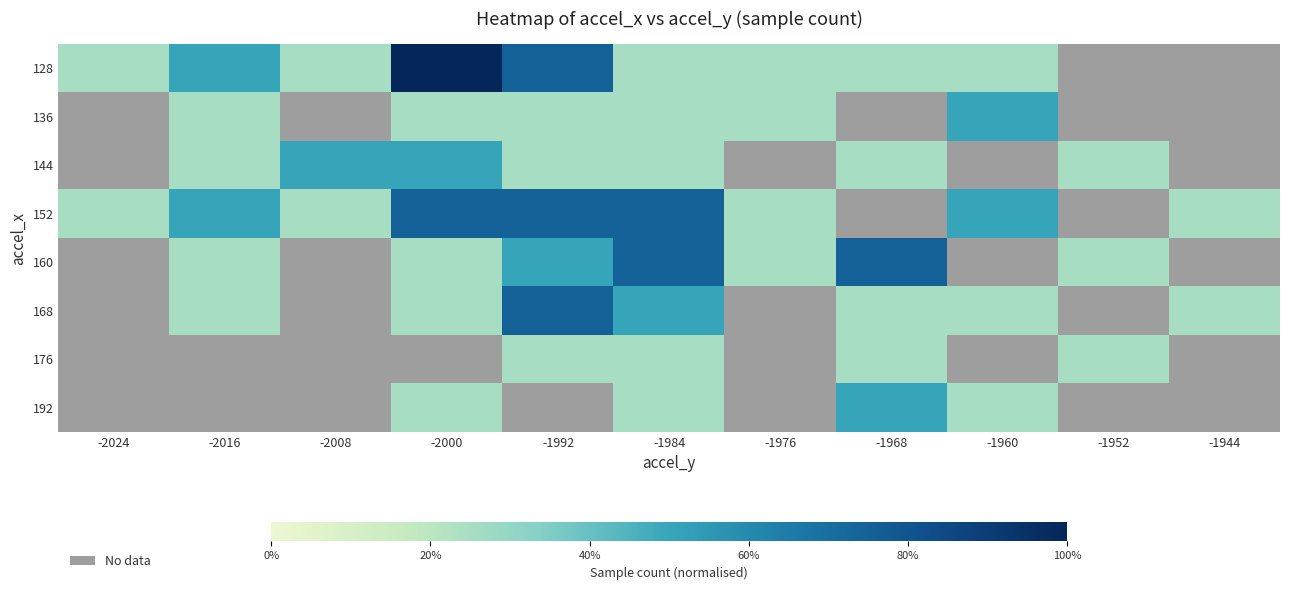

Reading right to left, transcribe all the data shown in this chart.

128: -1944=0.0	-1952=0.0	-1960=0.2	-1968=0.2	-1976=0.2	-1984=0.2	-1992=0.8	-2000=1.0	-2008=0.2	-2016=0.5	-2024=0.2
136: -1944=0.0	-1952=0.0	-1960=0.5	-1968=0.0	-1976=0.2	-1984=0.2	-1992=0.2	-2000=0.2	-2008=0.0	-2016=0.2	-2024=0.0
144: -1944=0.0	-1952=0.2	-1960=0.0	-1968=0.2	-1976=0.0	-1984=0.2	-1992=0.2	-2000=0.5	-2008=0.5	-2016=0.2	-2024=0.0
152: -1944=0.2	-1952=0.0	-1960=0.5	-1968=0.0	-1976=0.2	-1984=0.8	-1992=0.8	-2000=0.8	-2008=0.2	-2016=0.5	-2024=0.2
160: -1944=0.0	-1952=0.2	-1960=0.0	-1968=0.8	-1976=0.2	-1984=0.8	-1992=0.5	-2000=0.2	-2008=0.0	-2016=0.2	-2024=0.0
168: -1944=0.2	-1952=0.0	-1960=0.2	-1968=0.2	-1976=0.0	-1984=0.5	-1992=0.8	-2000=0.2	-2008=0.0	-2016=0.2	-2024=0.0
176: -1944=0.0	-1952=0.2	-1960=0.0	-1968=0.2	-1976=0.0	-1984=0.2	-1992=0.2	-2000=0.0	-2008=0.0	-2016=0.0	-2024=0.0
192: -1944=0.0	-1952=0.0	-1960=0.2	-1968=0.5	-1976=0.0	-1984=0.2	-1992=0.0	-2000=0.2	-2008=0.0	-2016=0.0	-2024=0.0